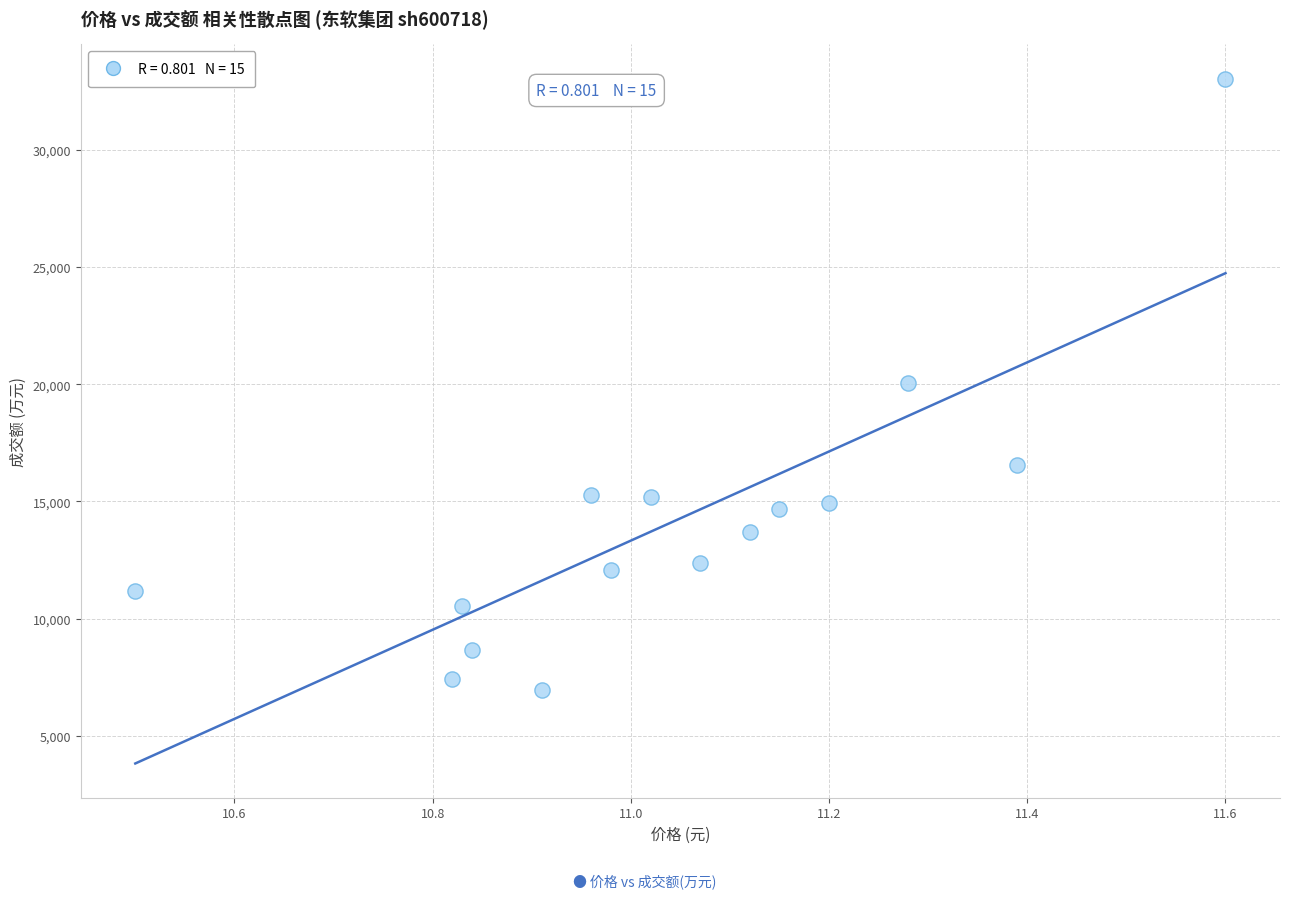

Count the number of points in this scatter plot.

15